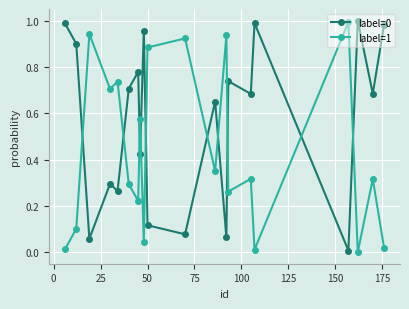

True or false: label=0 has more than 1 points higher than both neighbors.

True